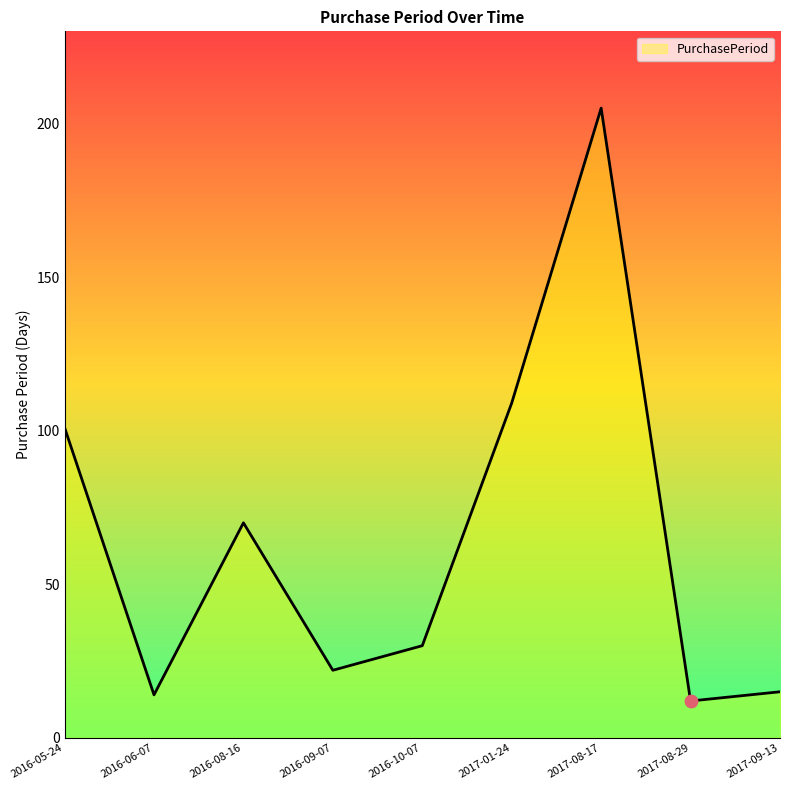

Approximately how many times larger is the value at 2017-01-24 compared to 2017-08-29?

9.1